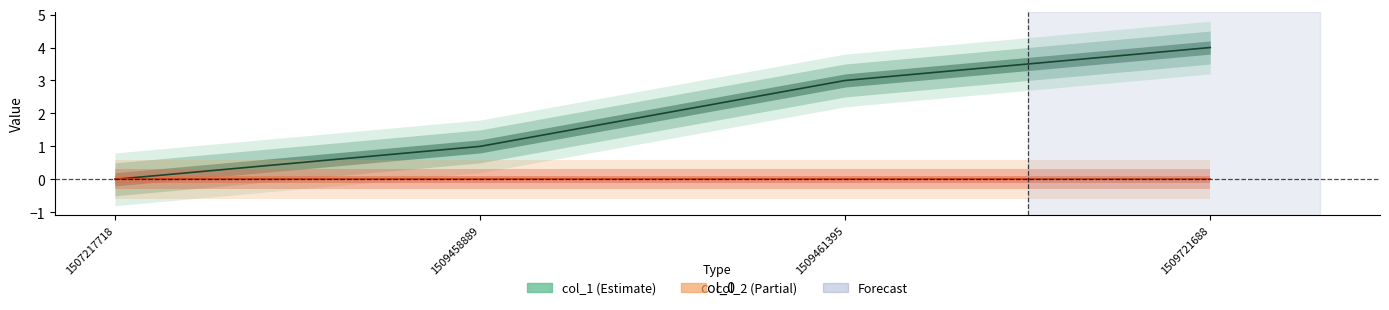

What is the sum of the values at 1509721688 and 1507217718?

4